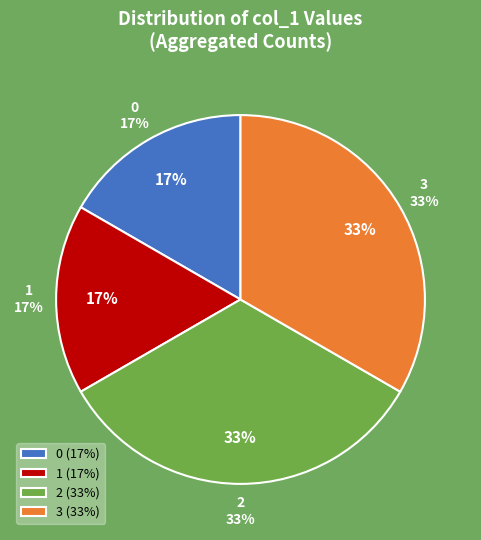

What is the change in value from 1 to 3?

+1